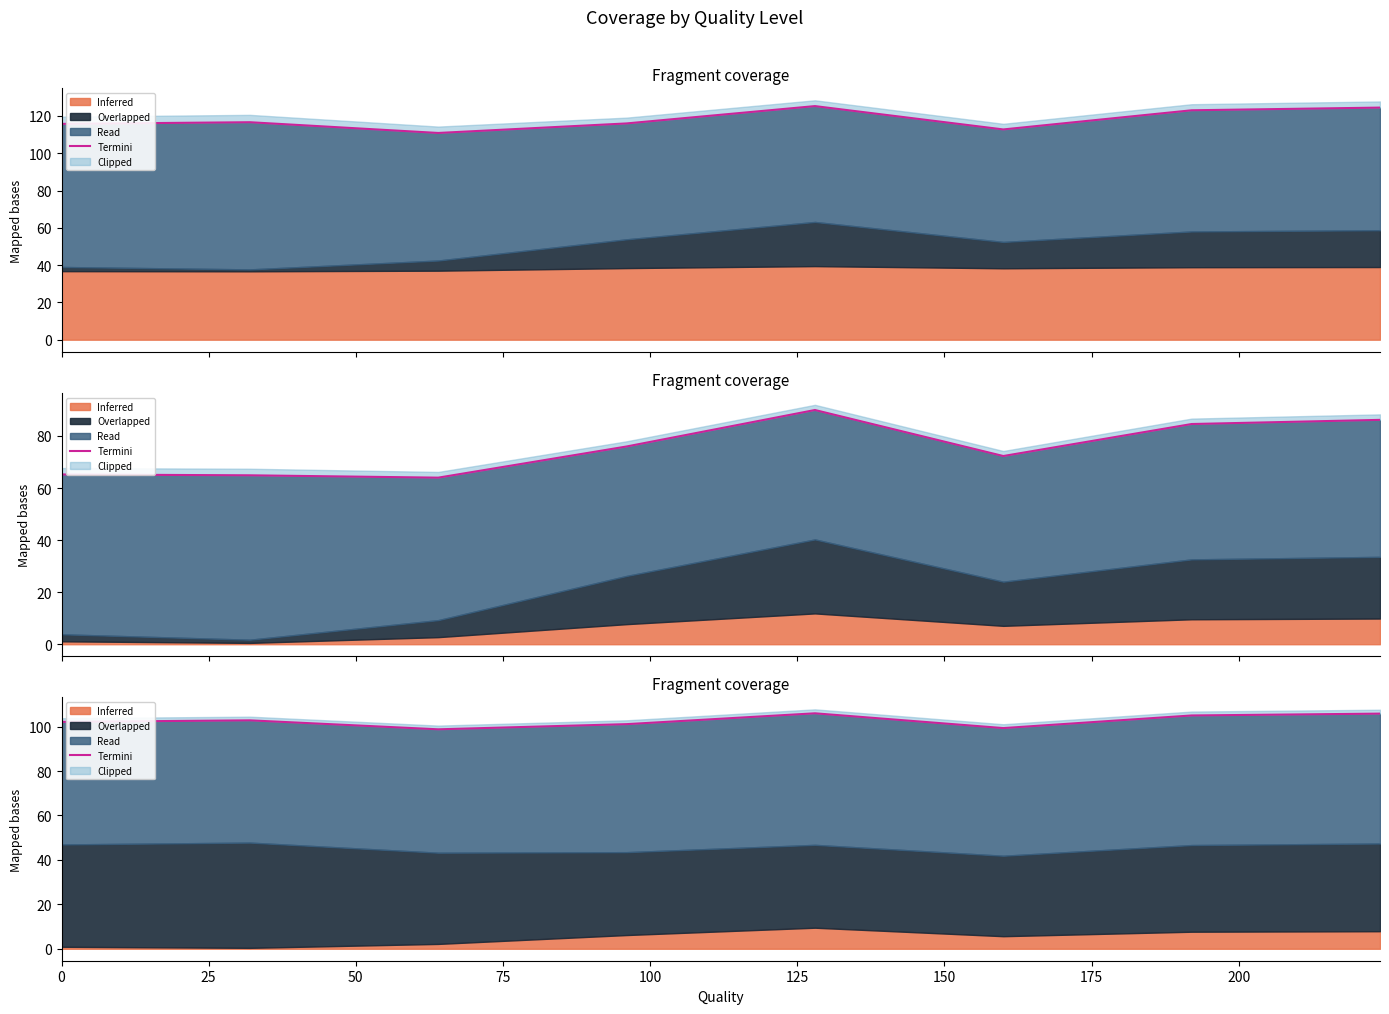

How many data points are less than 102?

3